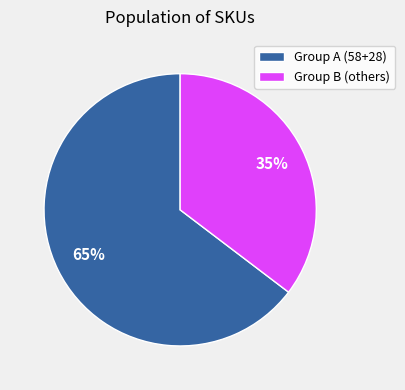

How many slices are in this pie chart?

2